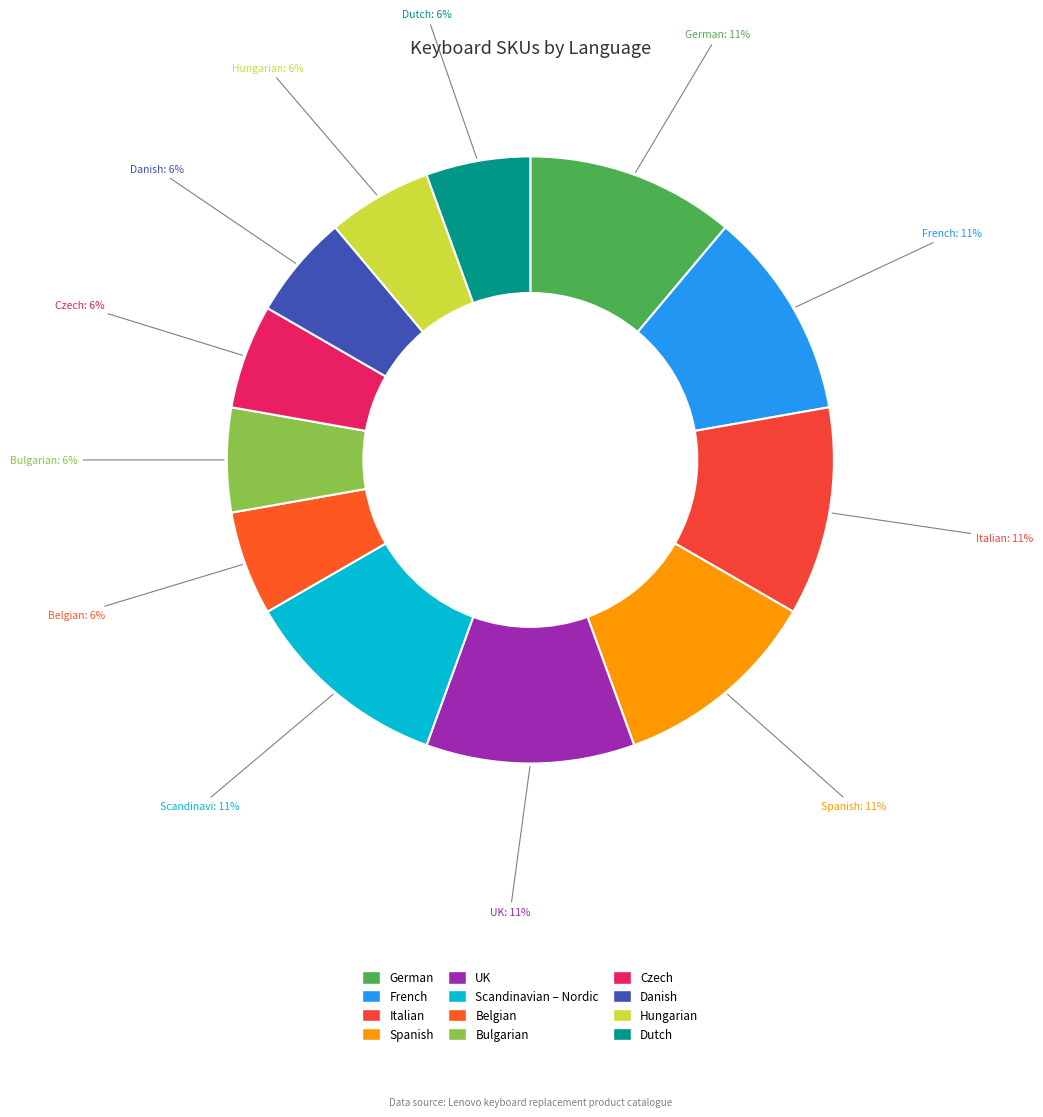

To the nearest percent, what percentage of the pie is Scandinavian – Nordic?

11%